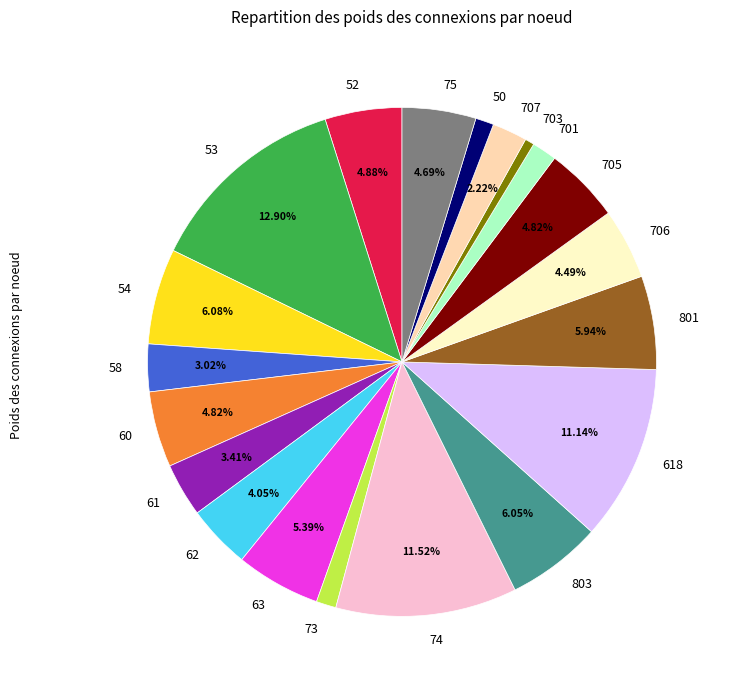

Which has a higher value, 703 or 706?

706